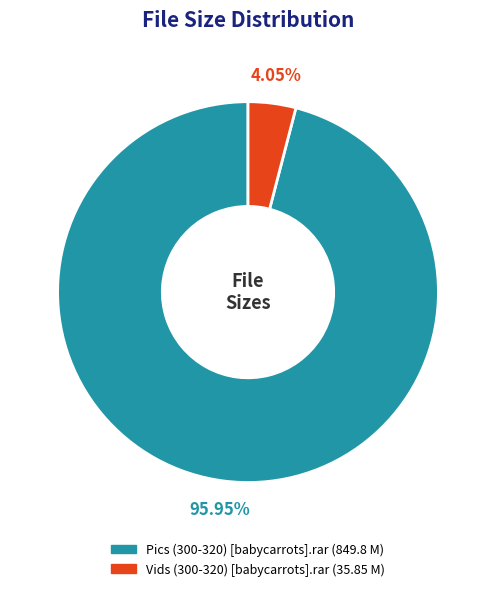

Is it true that Vids (300-320) [babycarrots].rar is 4% of the pie?

True